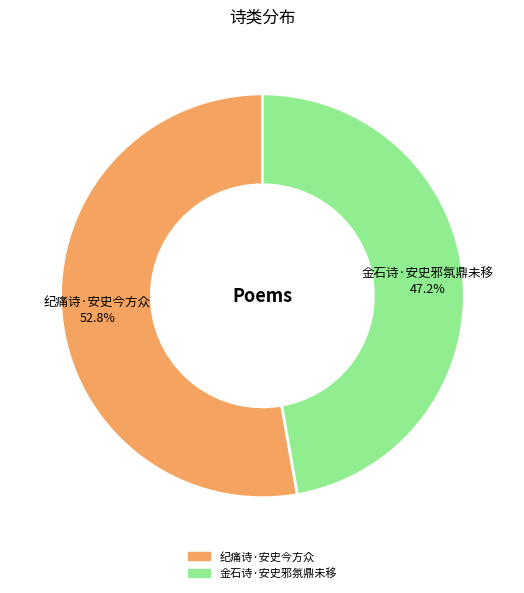

To the nearest percent, what is the average slice percentage?

50%